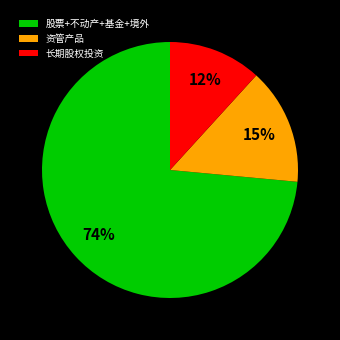

Combined, do 股票+不动产+基金+境外 and 资管产品 account for over 50%?

Yes